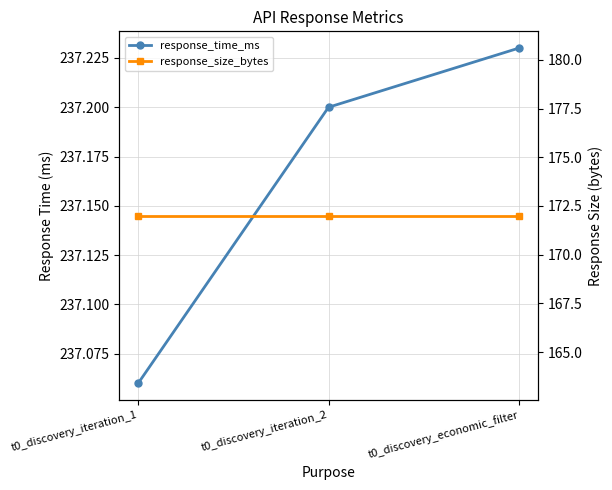

Count the number of categories in the chart.

3